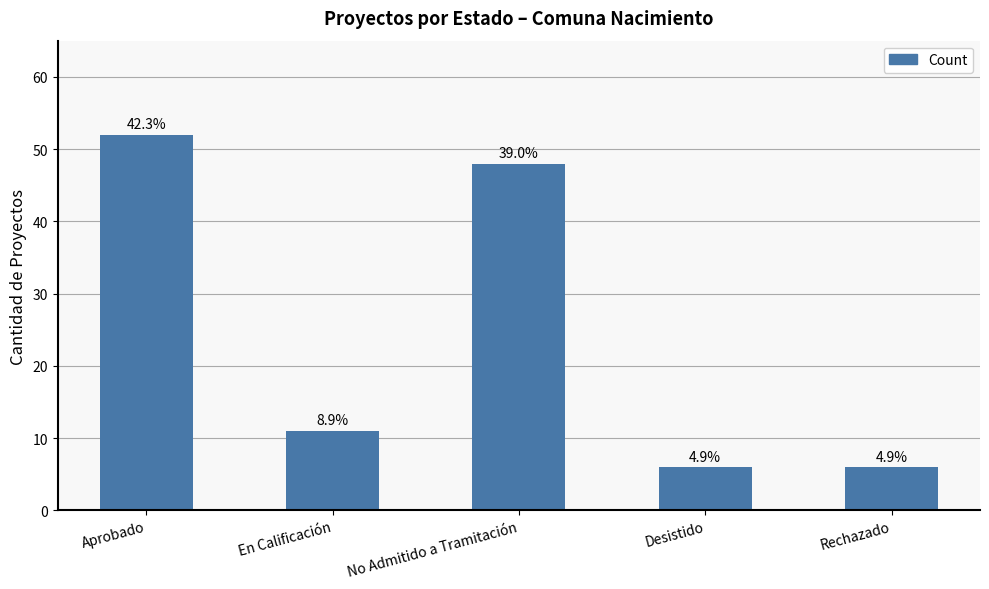

How many bars are there in total?

5